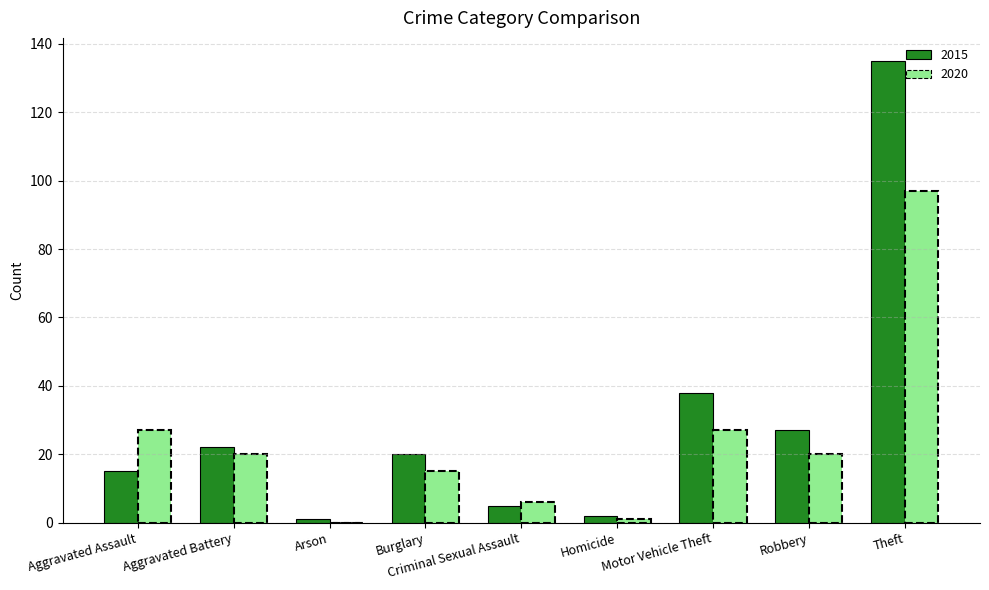

True or false: 2015 has a value of 237 at Theft.

False